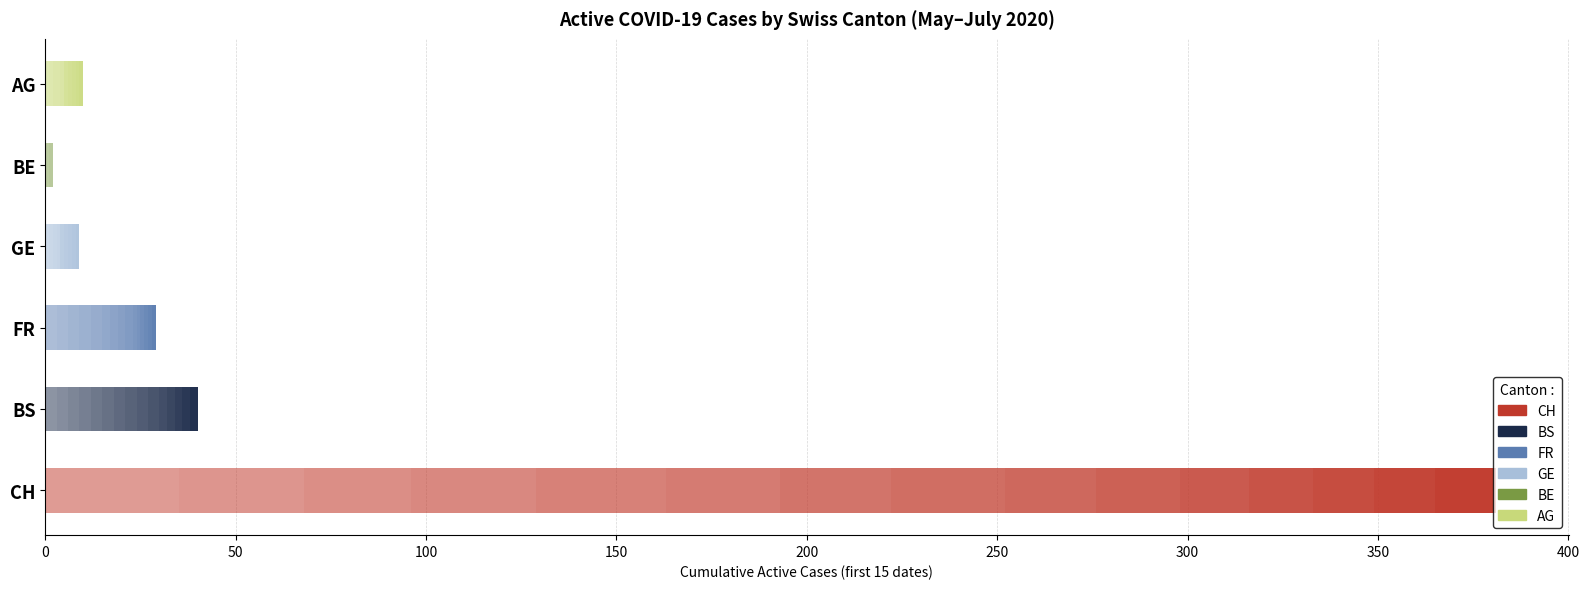

True or false: FR has a value of 1 at 2020-06-03.

False